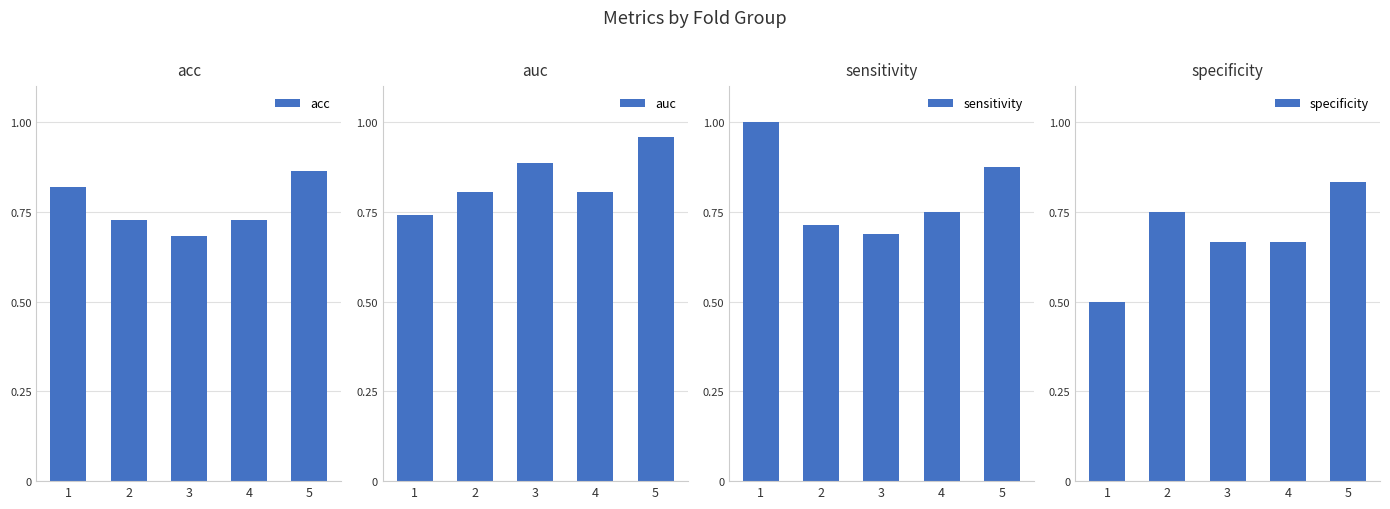

At how many categories does at least one series exceed 0?

5